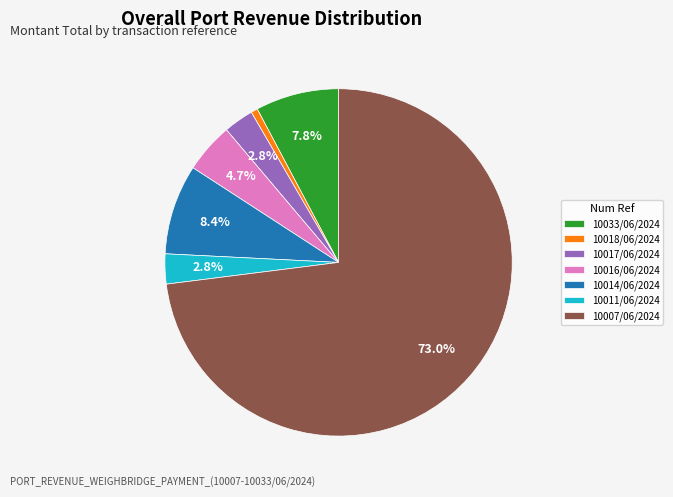

Count the number of slices in the pie.

7